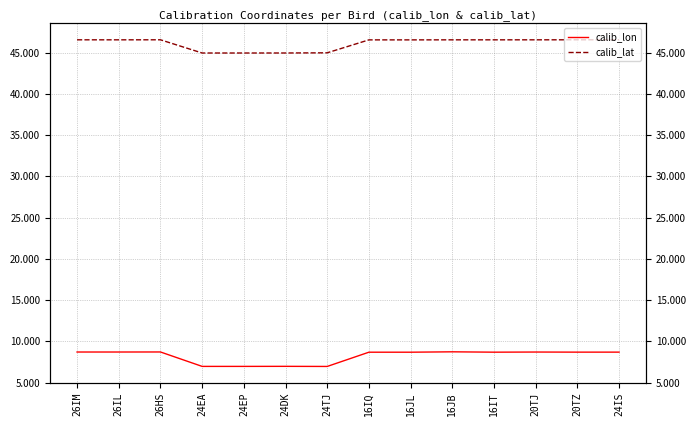

True or false: calib_lat and calib_lon intersect in this chart.

False